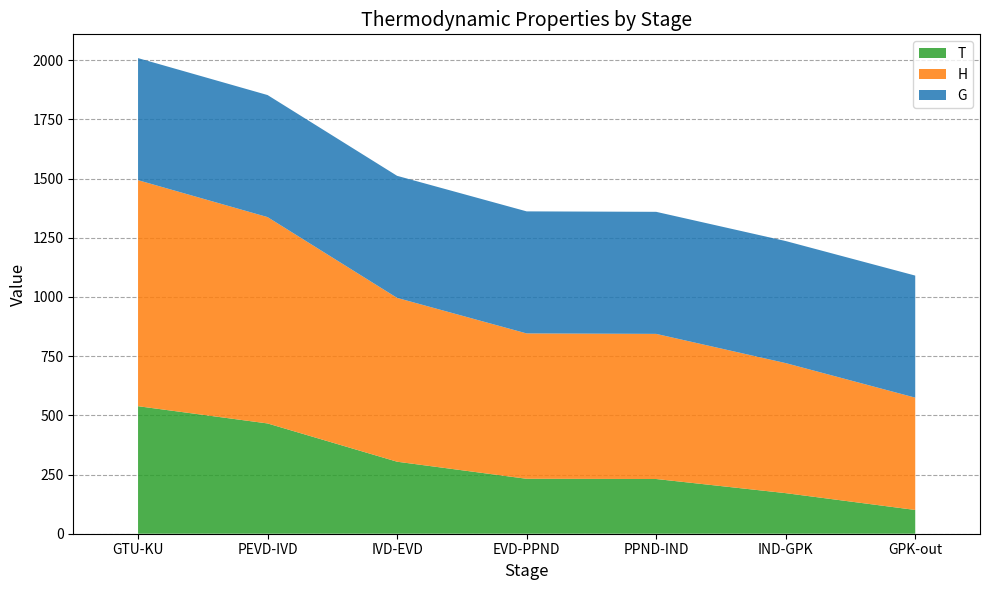

Reading left to right, what are all the values shown in this chart?

T: 538.5	465.7	304.1	232.0	231.0	171.3	100.4
H: 954.5	871.4	691.8	613.9	612.9	549.2	474.3
G: 515.4	515.4	515.4	515.4	515.4	515.4	515.4